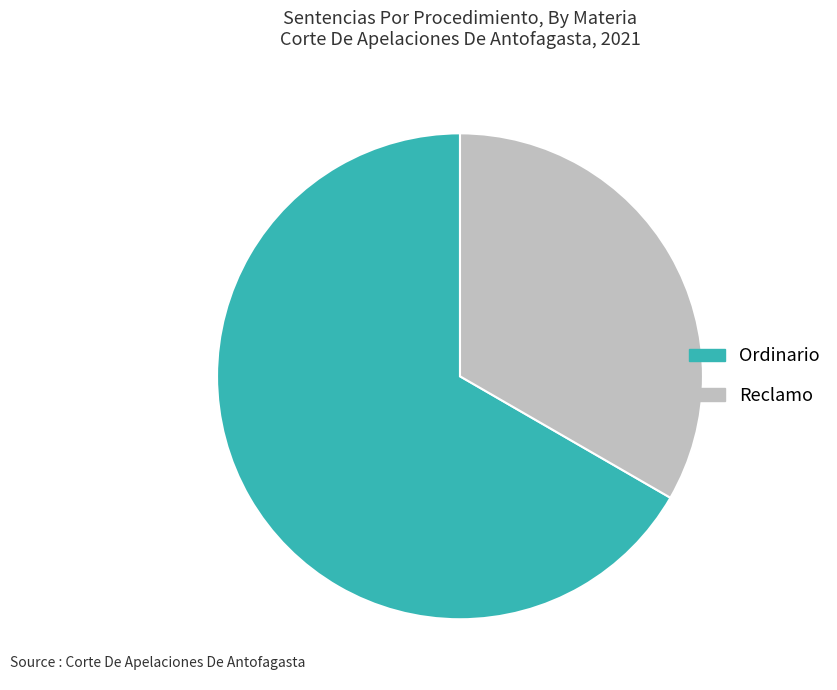

Combined, do Reclamo and Ordinario account for over 50%?

Yes